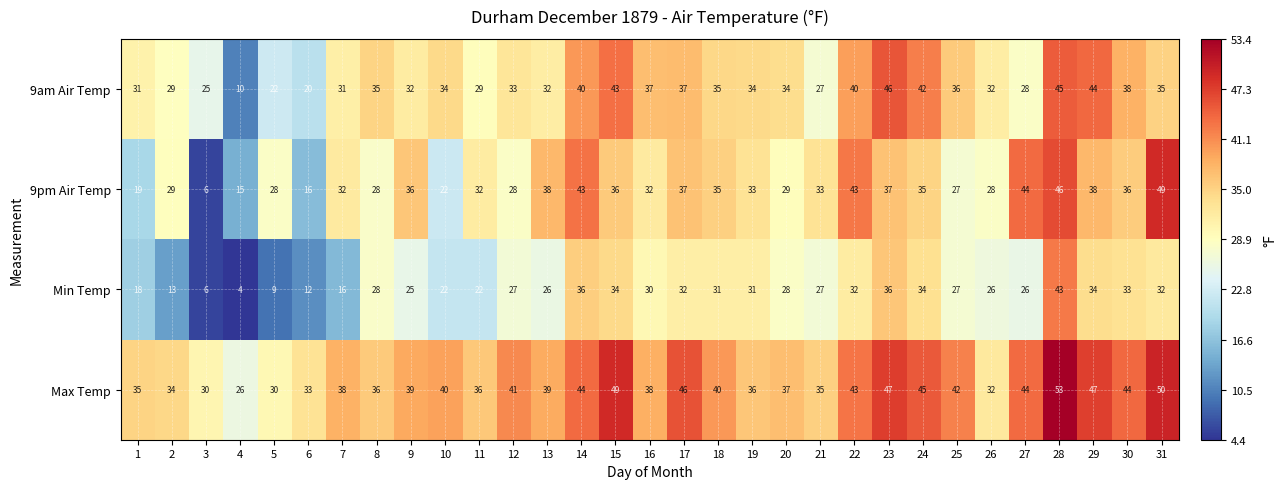

What is the difference between the maximum and minimum values in the 9pm Air Temp series?

43